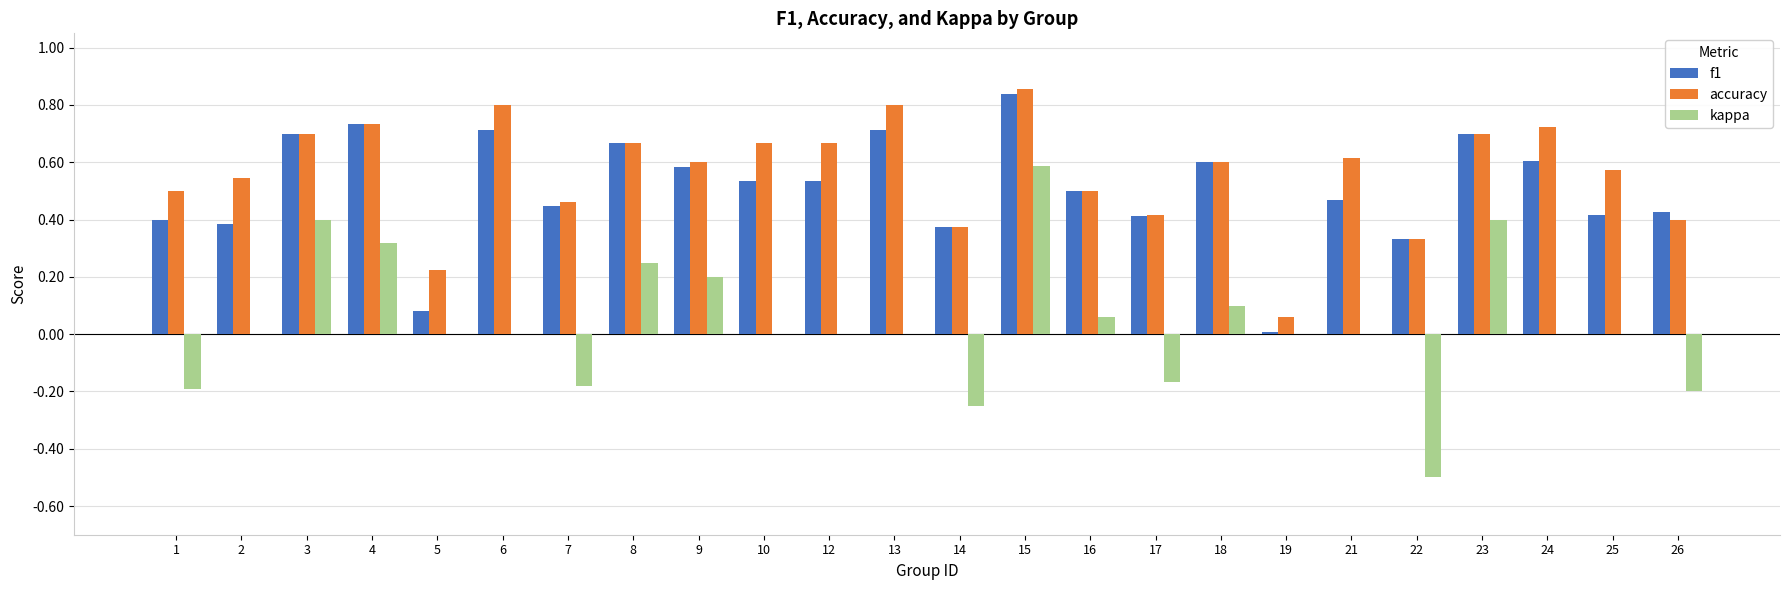

Which category has the highest value in the kappa series?

15